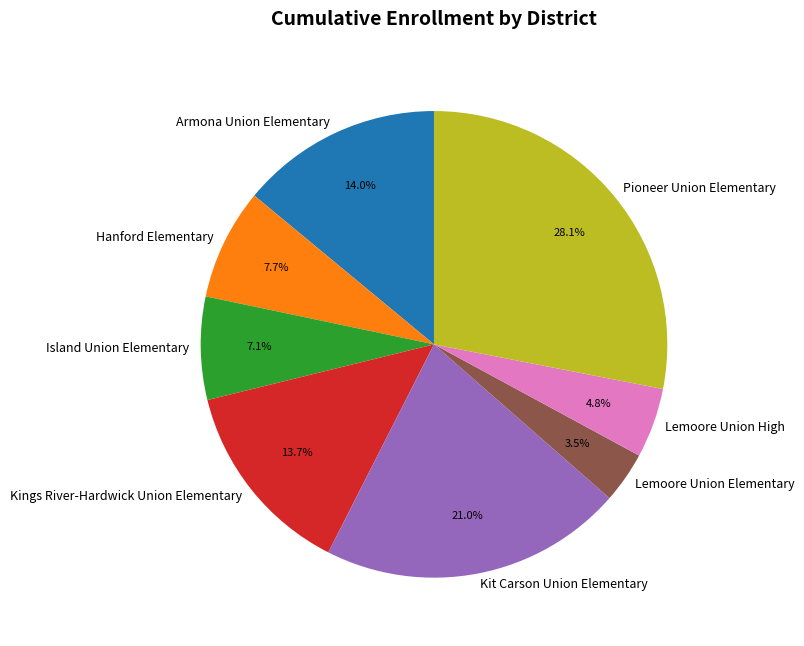

To the nearest percent, what percentage of the pie is Pioneer Union Elementary?

28%